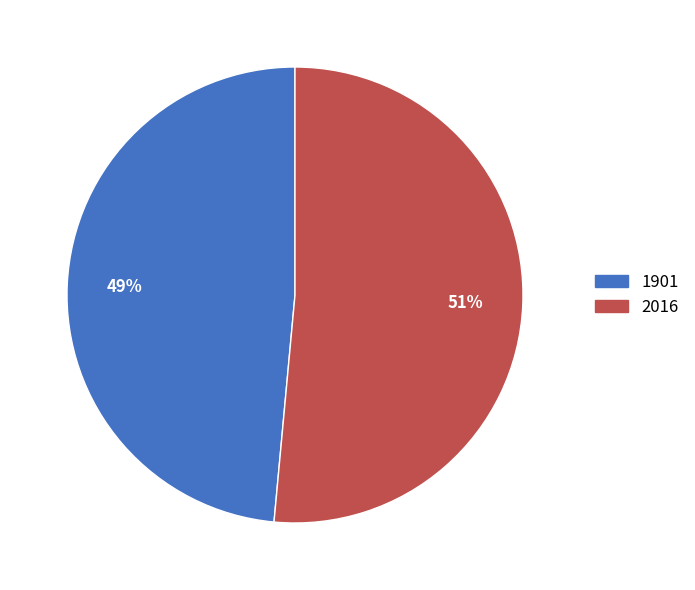

To the nearest percent, what is the average slice percentage?

50%